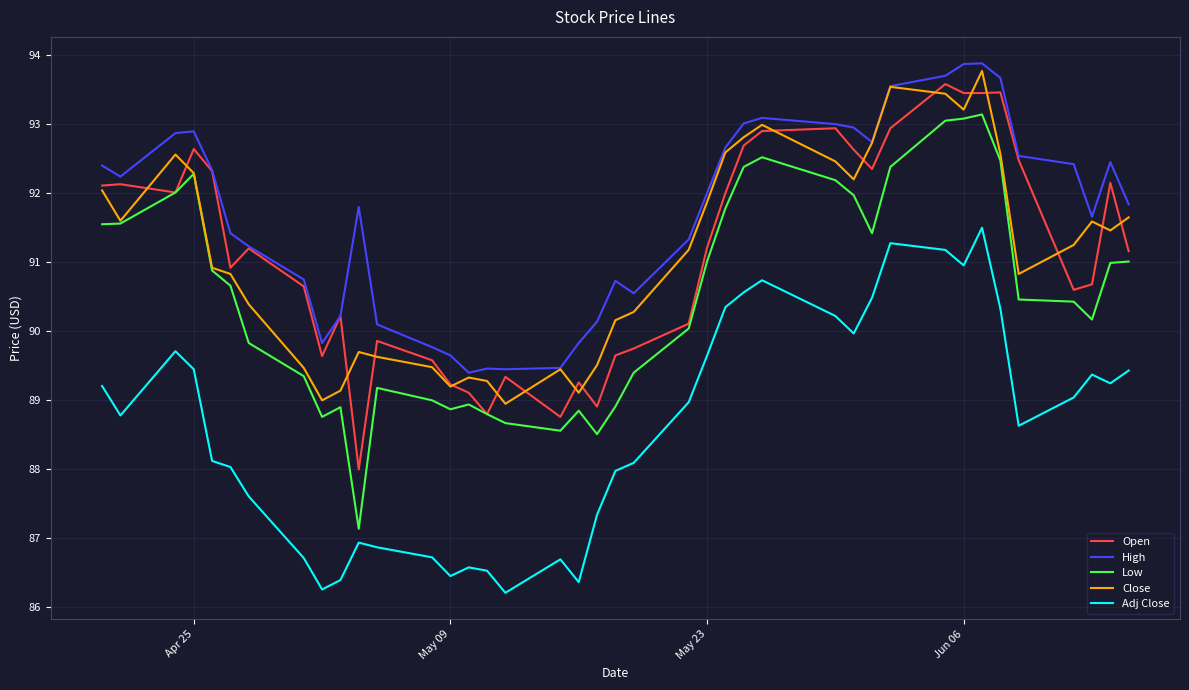

Which series has the largest range (max minus min)?

Low